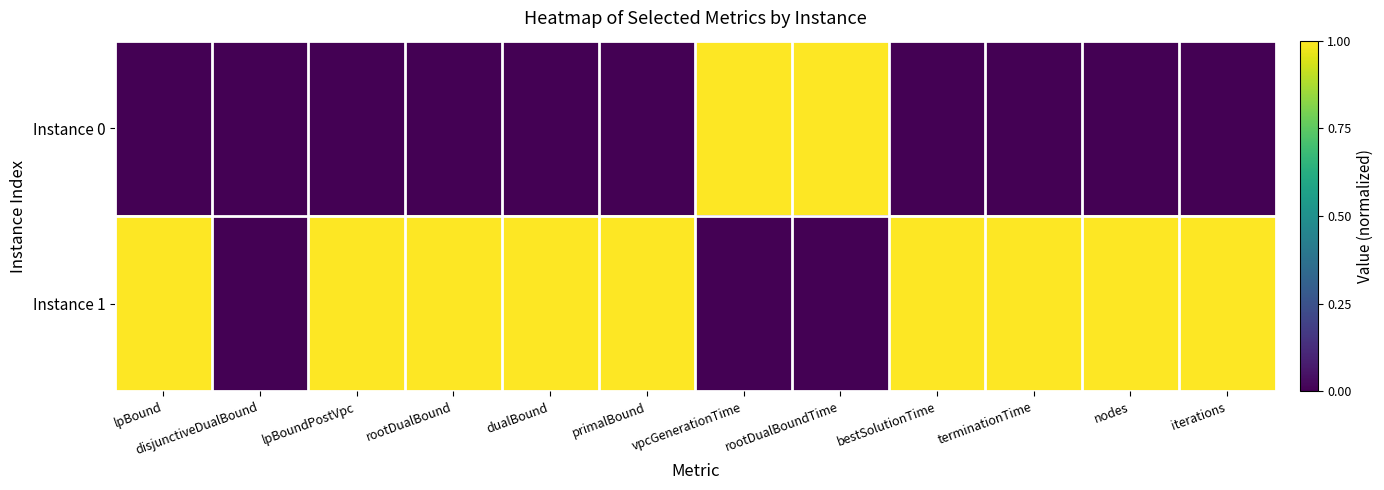

Reading left to right, list all the values displayed in this chart.

Instance 0: lpBound=0	disjunctiveDualBound=0	lpBoundPostVpc=0	rootDualBound=0	dualBound=0	primalBound=0	vpcGenerationTime=1	rootDualBoundTime=1	bestSolutionTime=0	terminationTime=0	nodes=0	iterations=0
Instance 1: lpBound=1	disjunctiveDualBound=0	lpBoundPostVpc=1	rootDualBound=1	dualBound=1	primalBound=1	vpcGenerationTime=0	rootDualBoundTime=0	bestSolutionTime=1	terminationTime=1	nodes=1	iterations=1